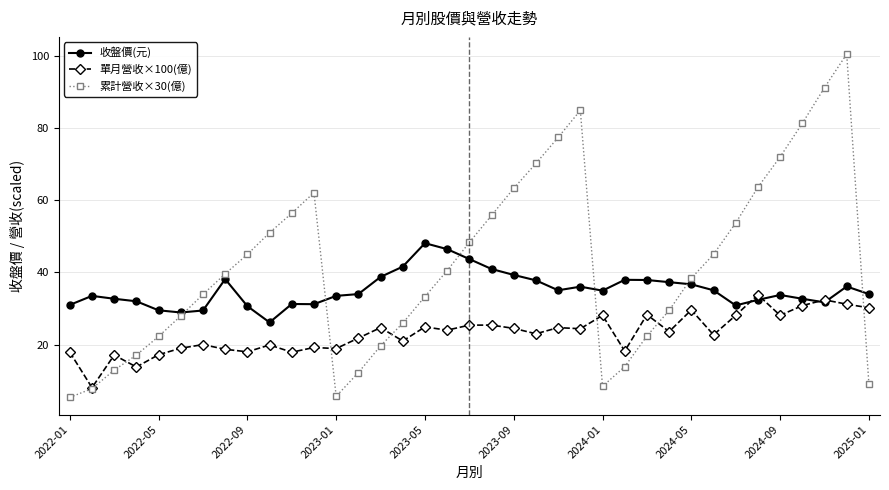

Which series has the largest range (max minus min)?

累計營收×30(億)